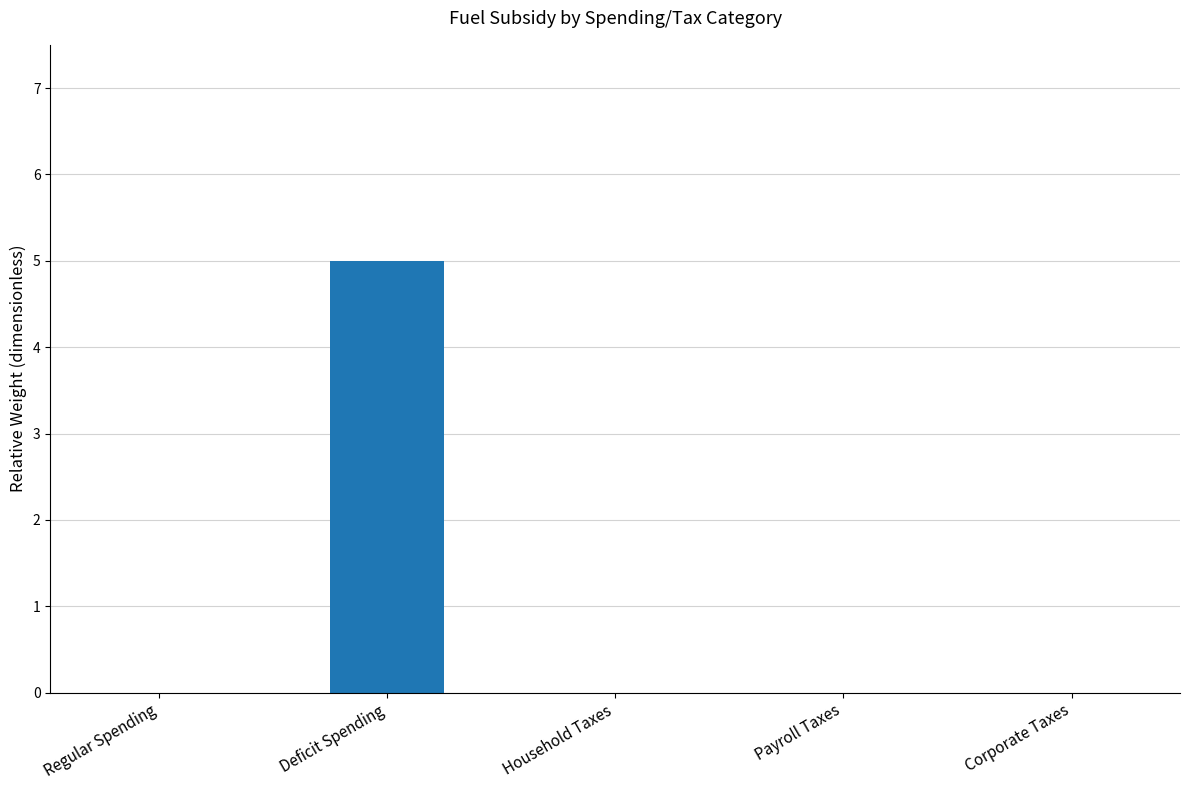

What is the sum of all values?

5